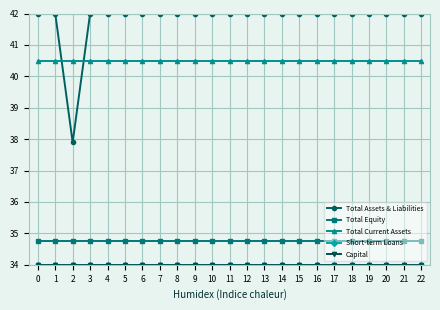

True or false: Total Current Assets has a value of 40.5 at 6.

True